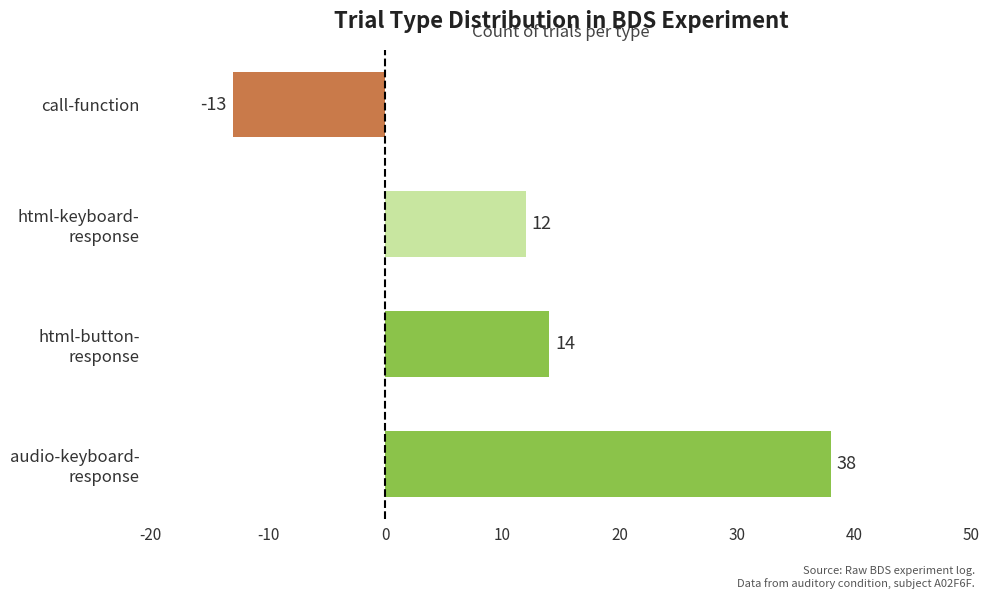

Are the bars horizontal?

Yes